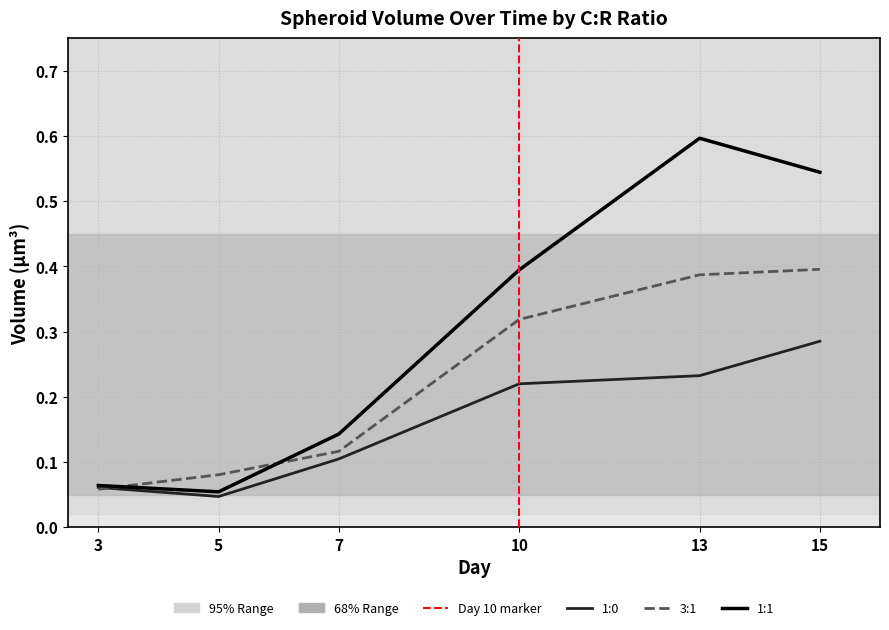

What are all the series names shown in the legend?

1:0, 3:1, 1:1